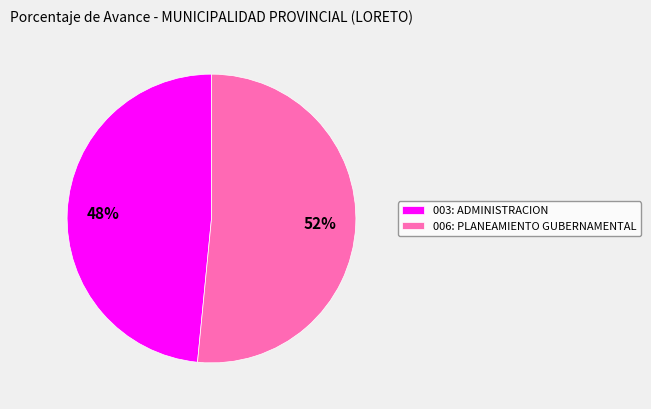

To the nearest percent, what is the combined percentage of 006: PLANEAMIENTO GUBERNAMENTAL and 003: ADMINISTRACION?

100%